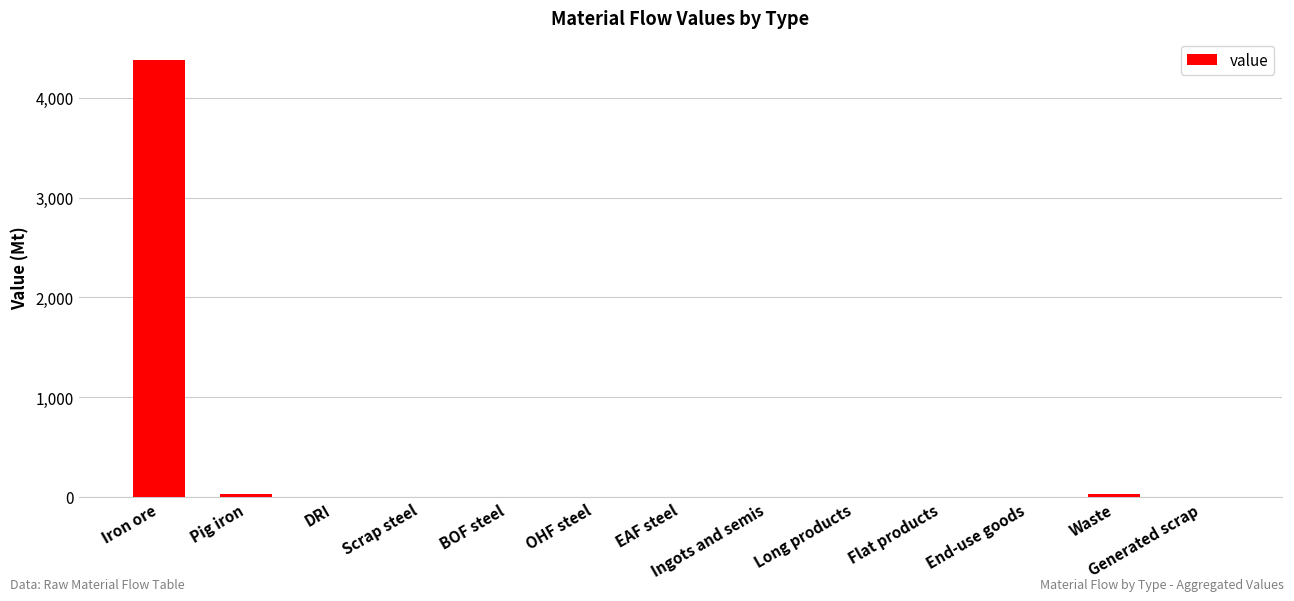

Is it true that the value at Ingots and semis is 2200.3?

False